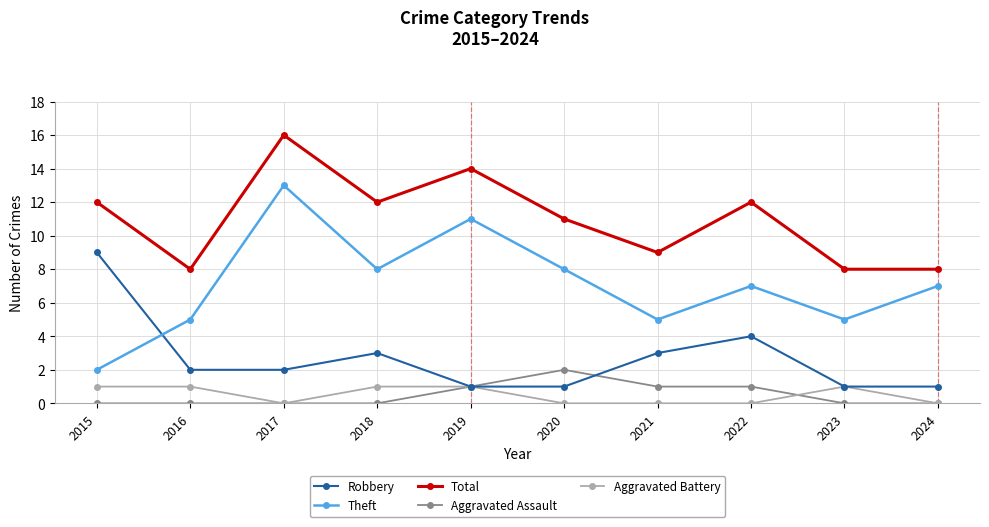

Is the value of Total at 2020 greater than the value of Robbery at 2017?

Yes